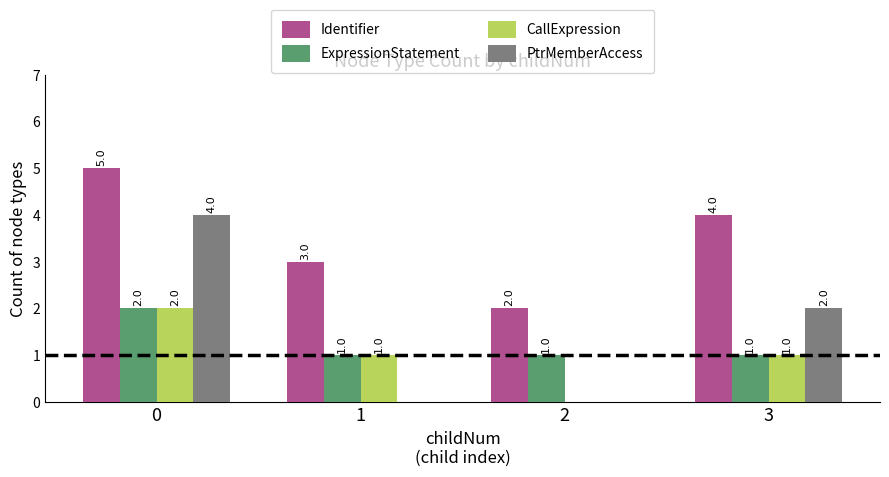

Is the value of Identifier at 0 greater than the value of ExpressionStatement at 3?

Yes